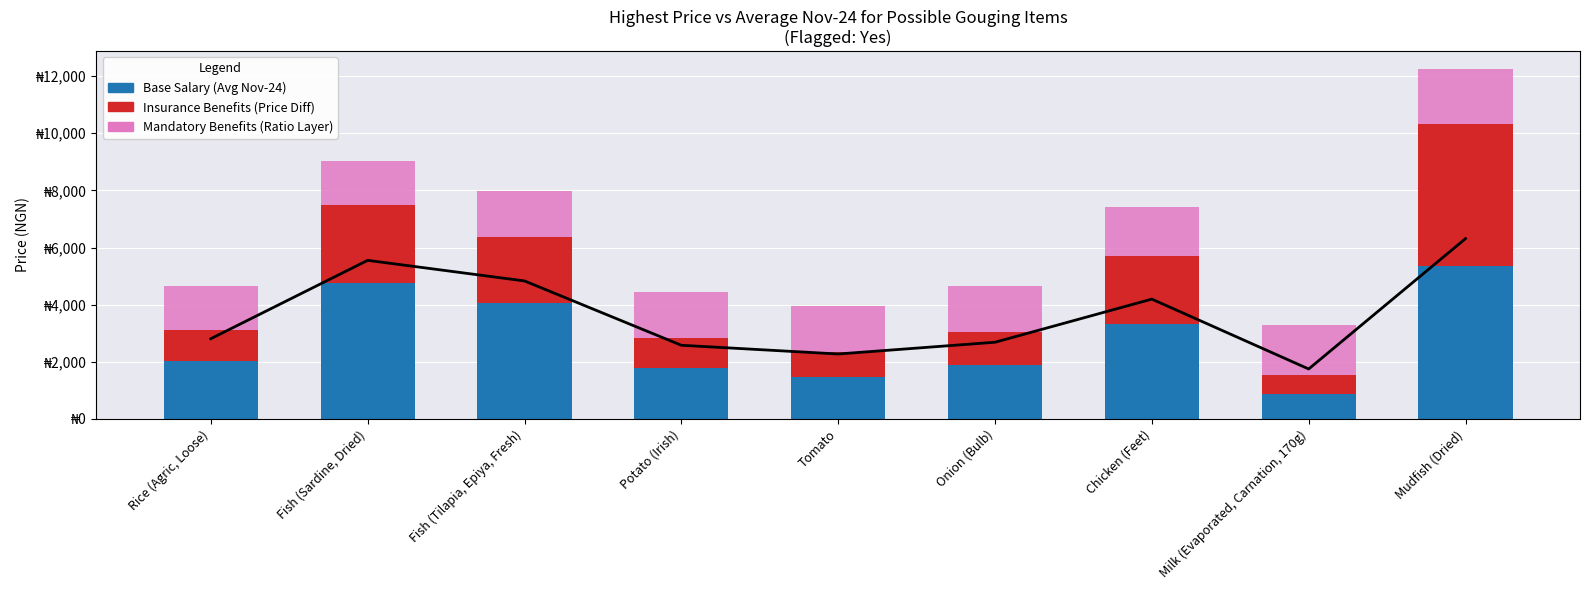

Is it true that Insurance Benefits equals 651.2 at Milk (Evaporated, Carnation, 170g)?

True